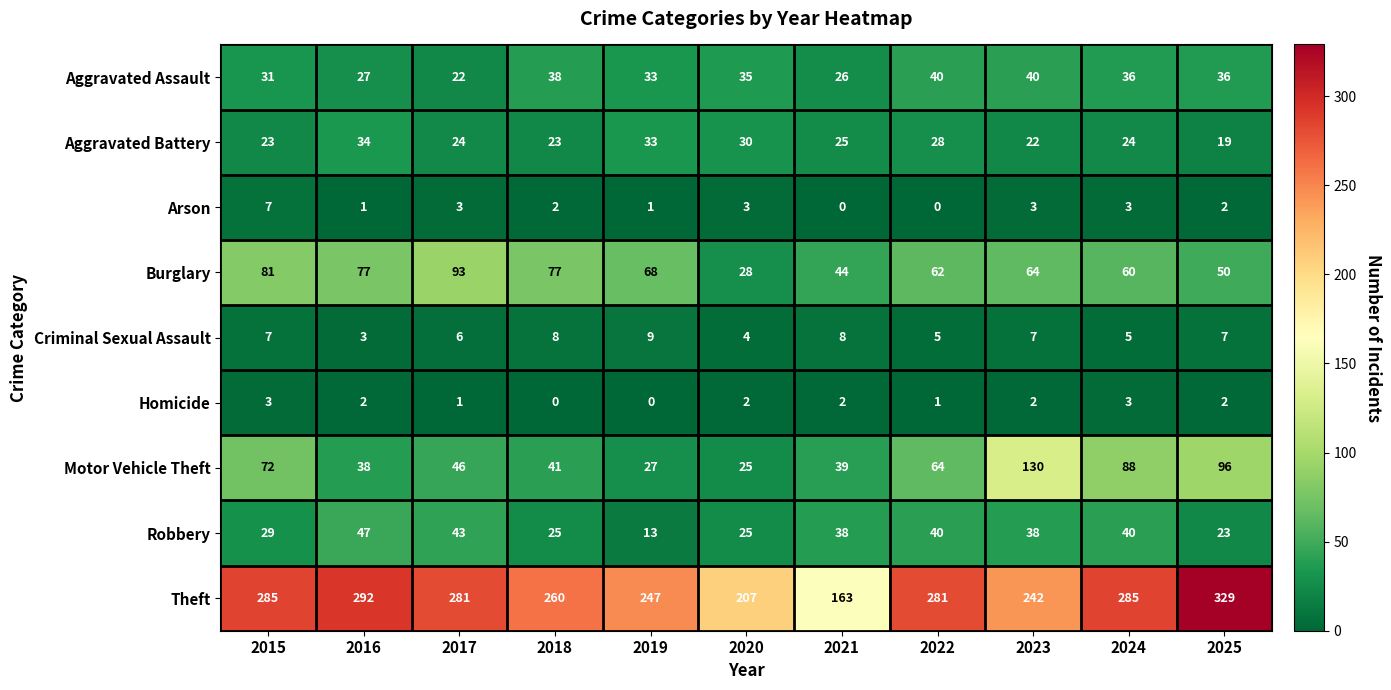

What is the difference between the highest and lowest values at 2020?

205